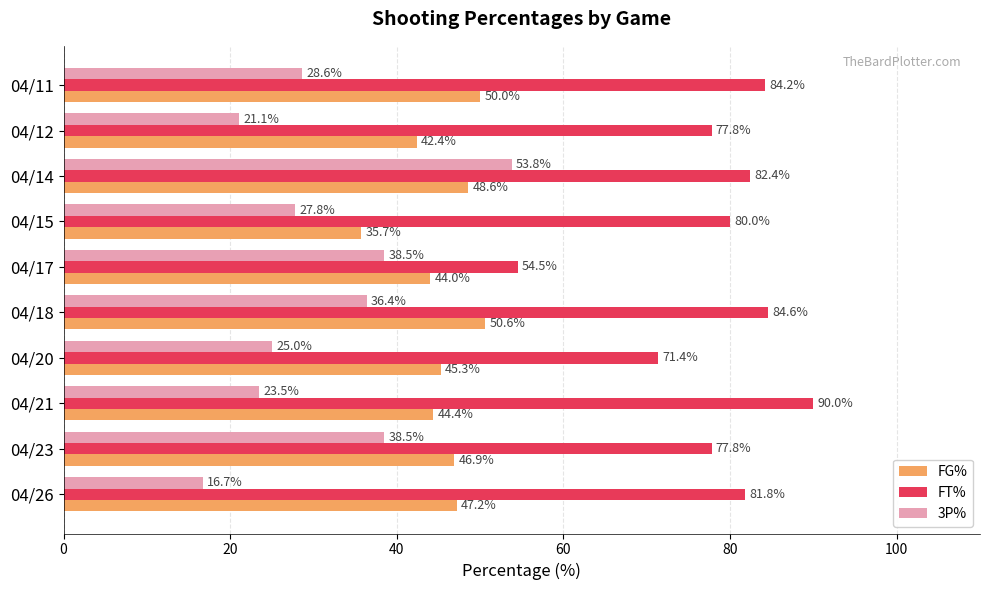

What is the average value of the FG% series?

45.5